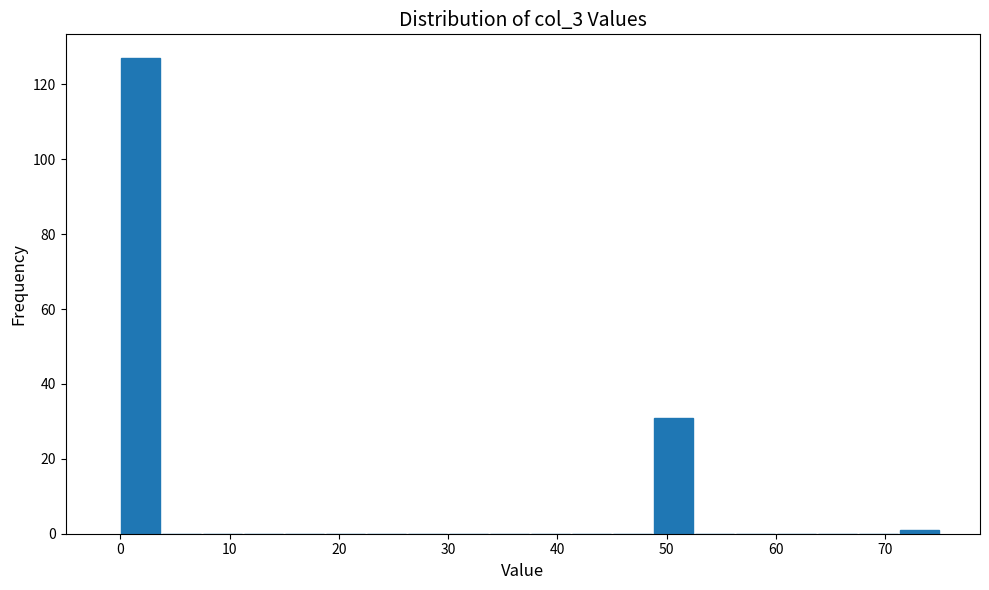

Around what value on the x-axis is the tallest bar? Give the approximate position of its centre, as read against the axis.

2